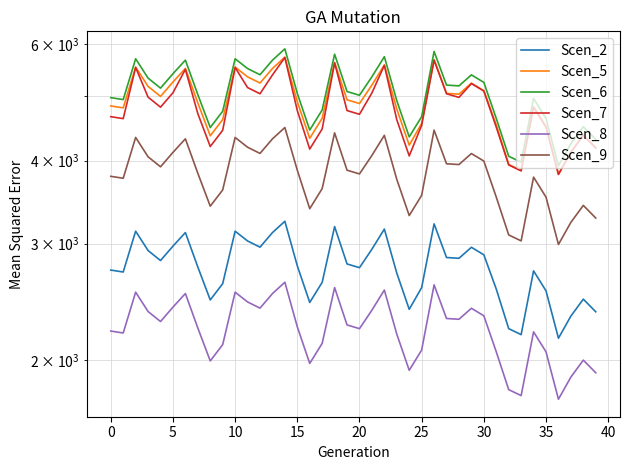

Which series has the largest total across all categories?

Scen_6